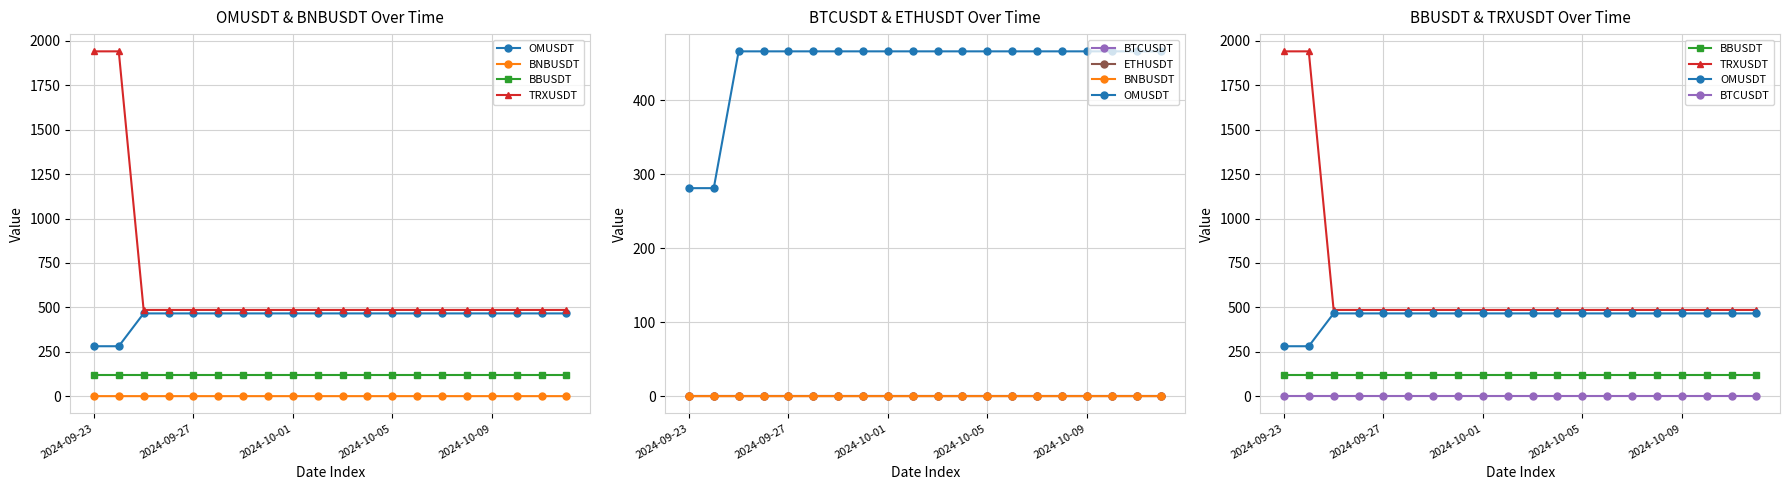

Rank the series at 2024-10-01 from lowest to highest value.

BNBUSDT, BTCUSDT, ETHUSDT, BBUSDT, OMUSDT, TRXUSDT